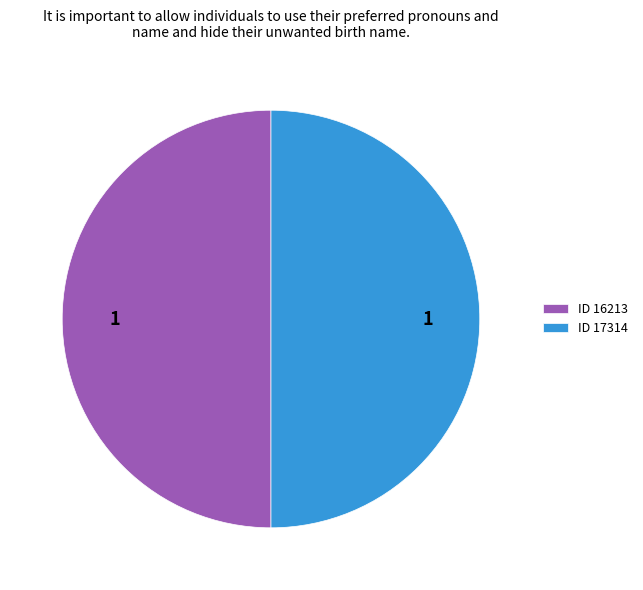

What is the ratio of the value at ID 16213 to the value at ID 17314?

1.0